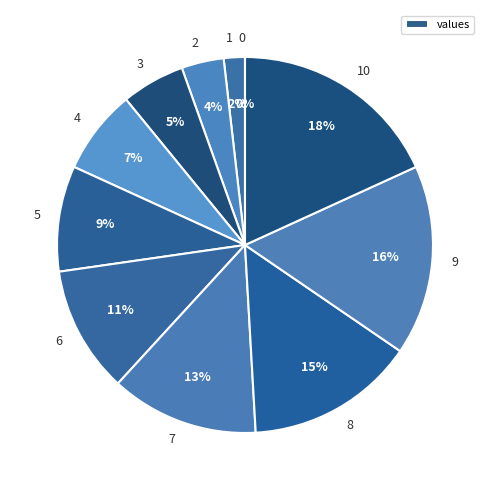

Is there any slice that represents more than half of the pie?

No